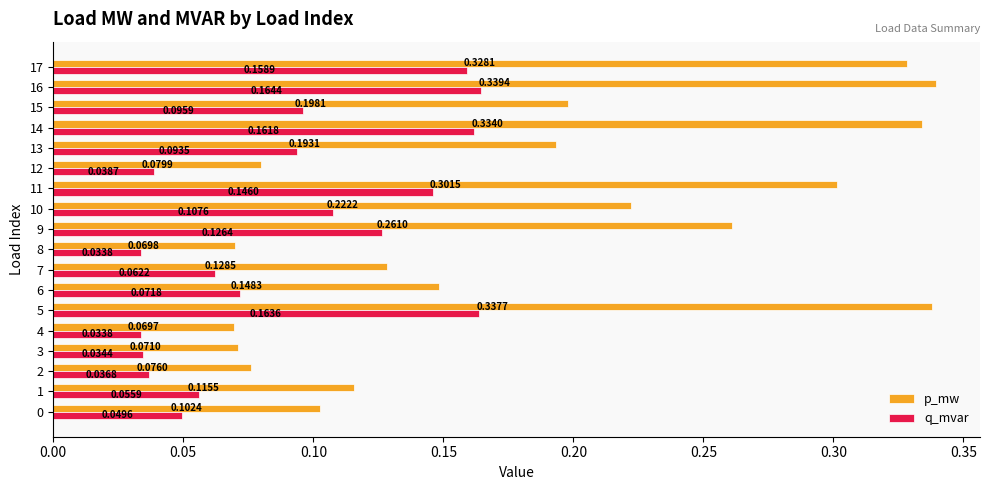

Between 3 and 9, which series saw the biggest shift?

p_mw